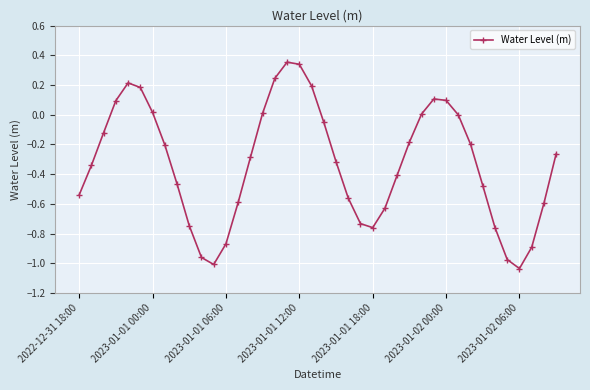

What is the difference between the second highest and minimum values?

1.4